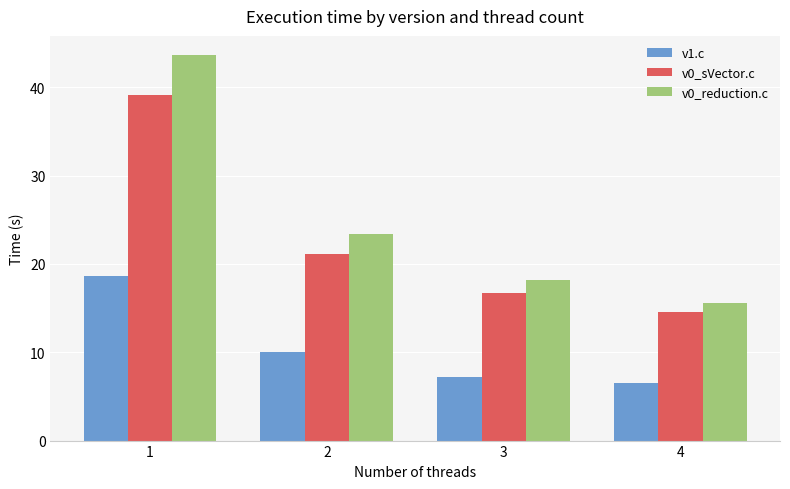

What is the difference between the v0_reduction.c values at 2 and 4?

7.9